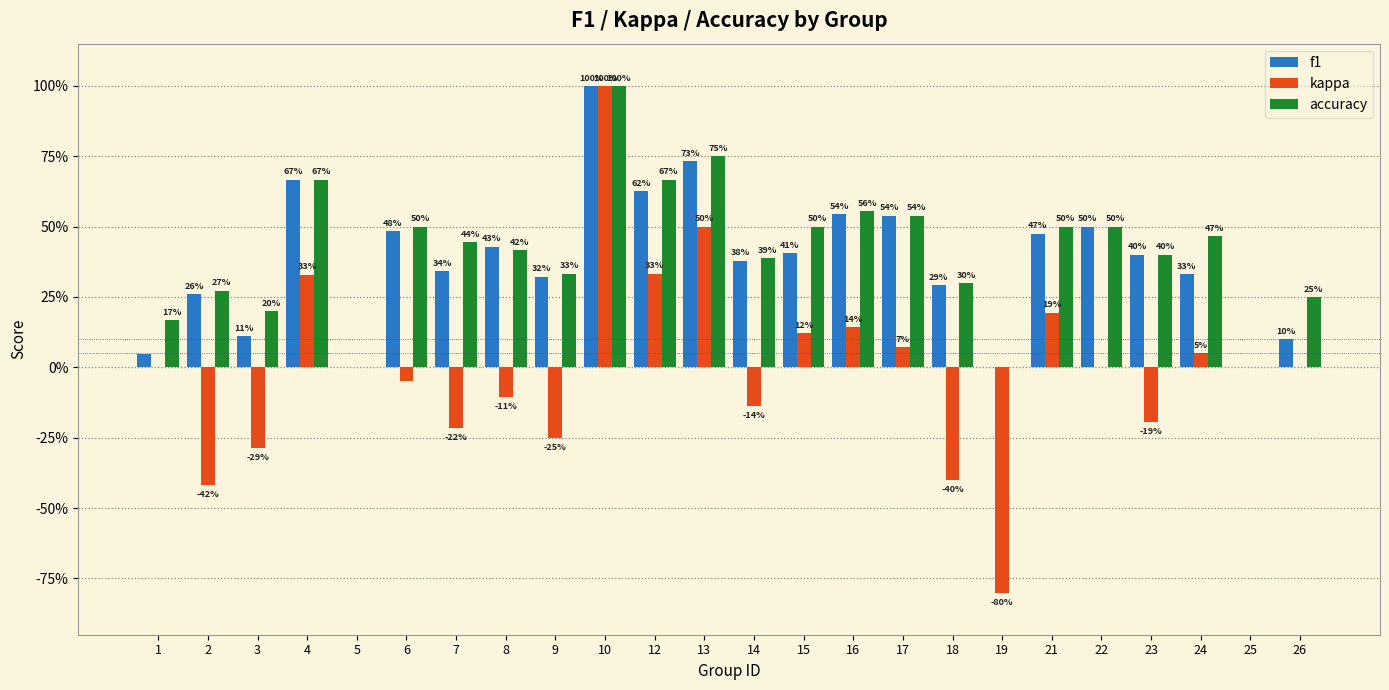

What is the greatest value displayed?

1.0